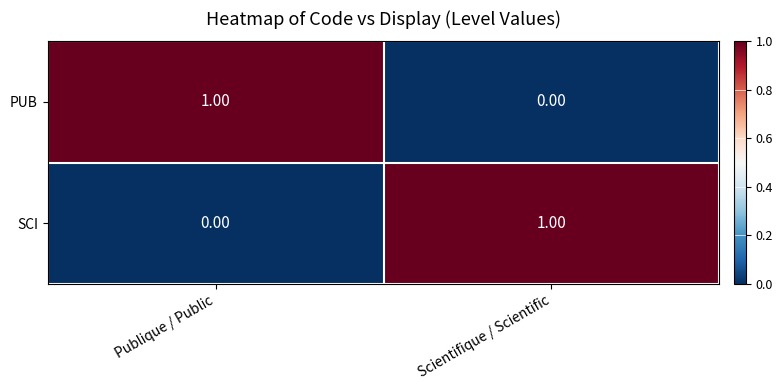

Where is PUB nearest to the value 0?

Scientifique / Scientific